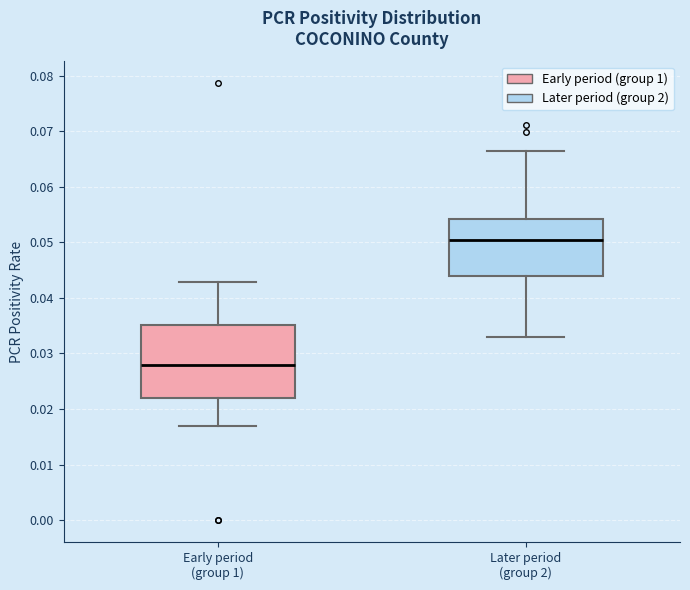

Reading left to right, transcribe this box plot: for each box, give where its median line is, the range the box spans, and where its two whiskers end, as read against the y-axis. The values are not printed on the chart, so give them approximately, as read against the axis.

Early period (group 1): median 0.028, box 0.022 to 0.035, whiskers 0.017 to 0.043
Later period (group 2): median 0.050, box 0.044 to 0.054, whiskers 0.033 to 0.067